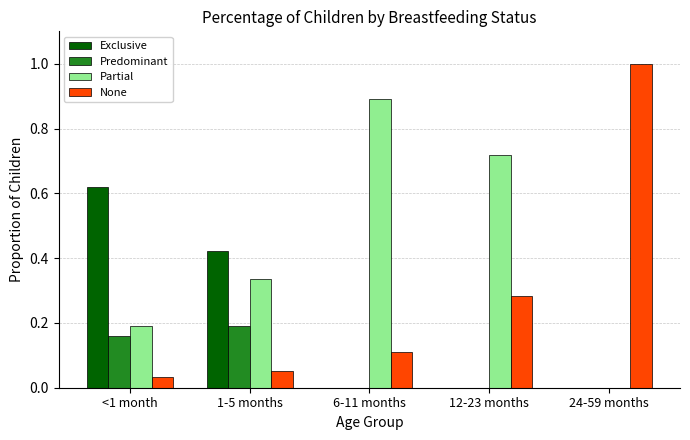

The None series shows 1.0 at 24-59 months. True or false?

True